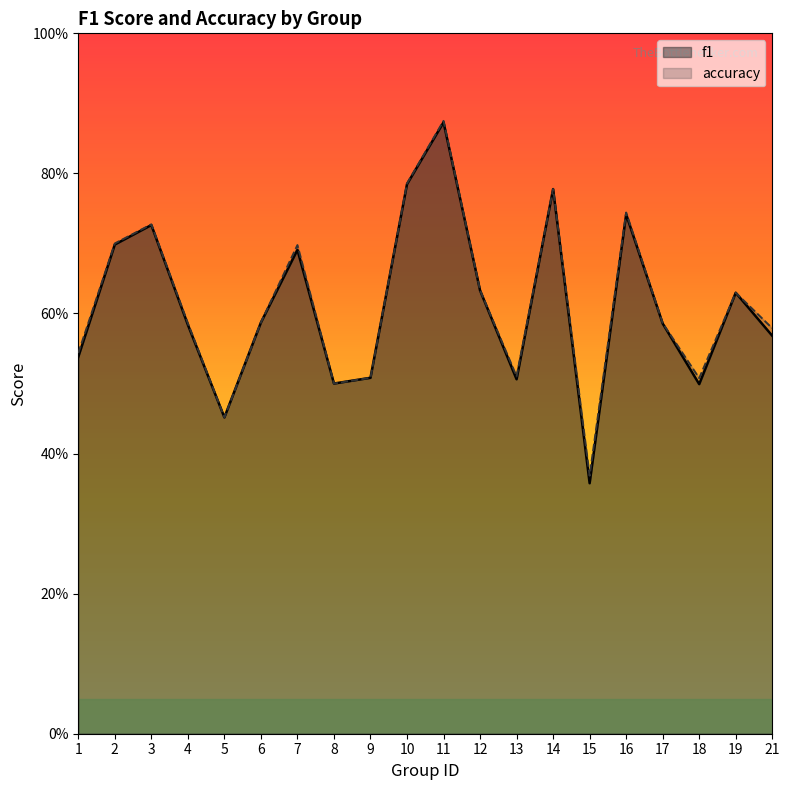

True or false: f1 and accuracy cross at least once.

False